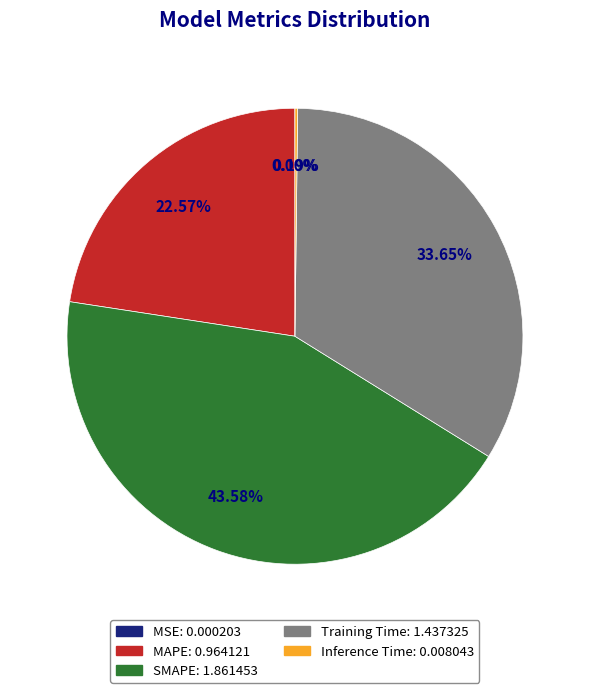

Is the sum of Training Time and MAPE greater than half?

Yes